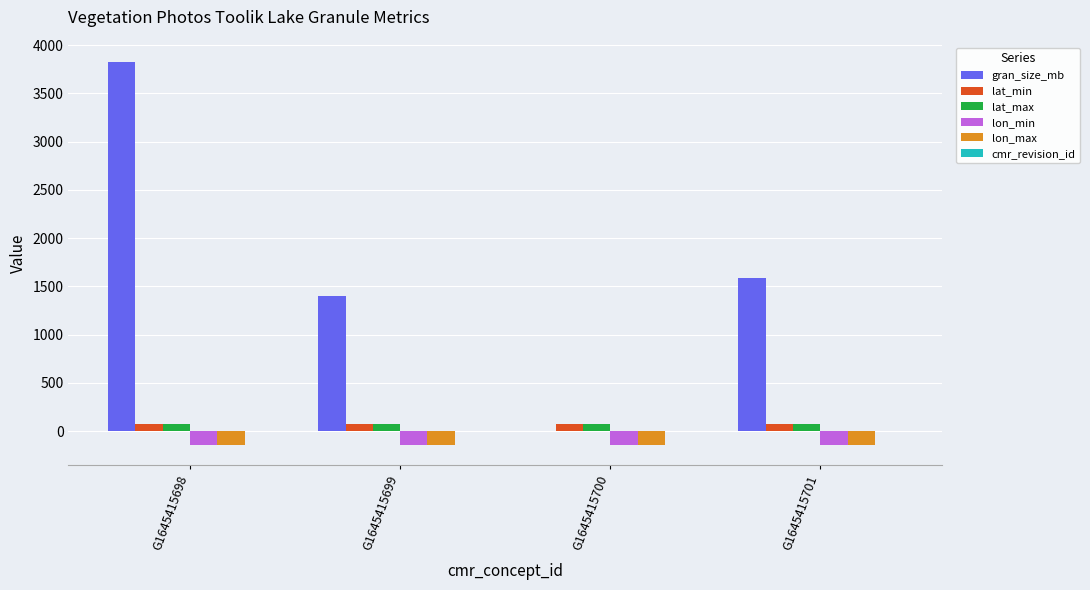

At which category does the chart reach its peak across all series?

G1645415698